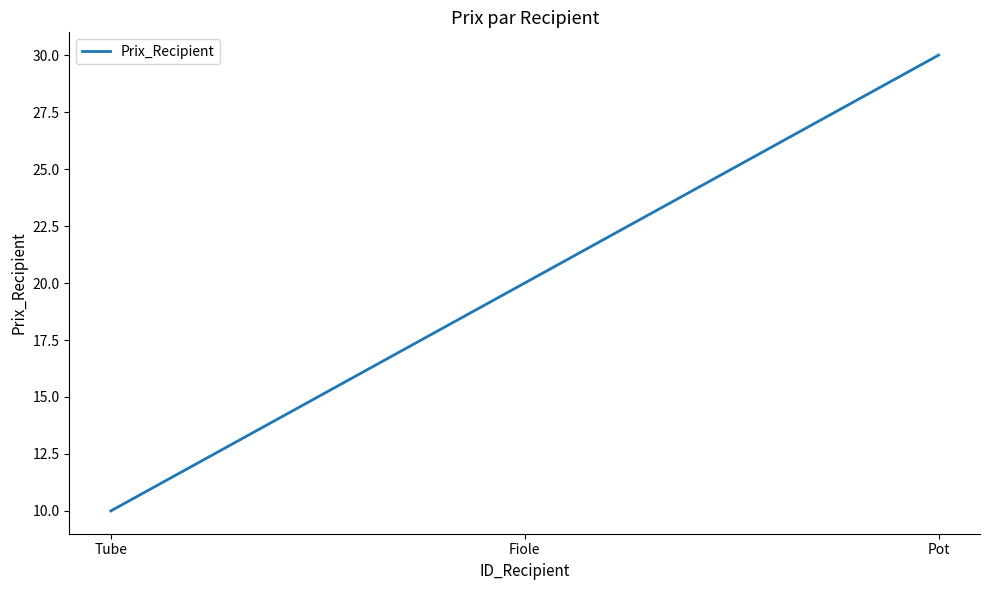

How many lines are shown in the chart?

1